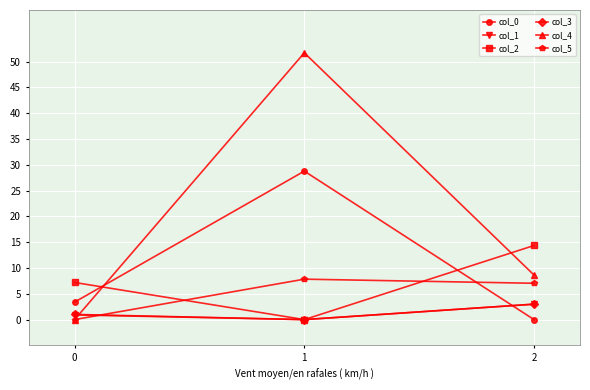

What is the spread (max minus min) of values at 0?

7.2